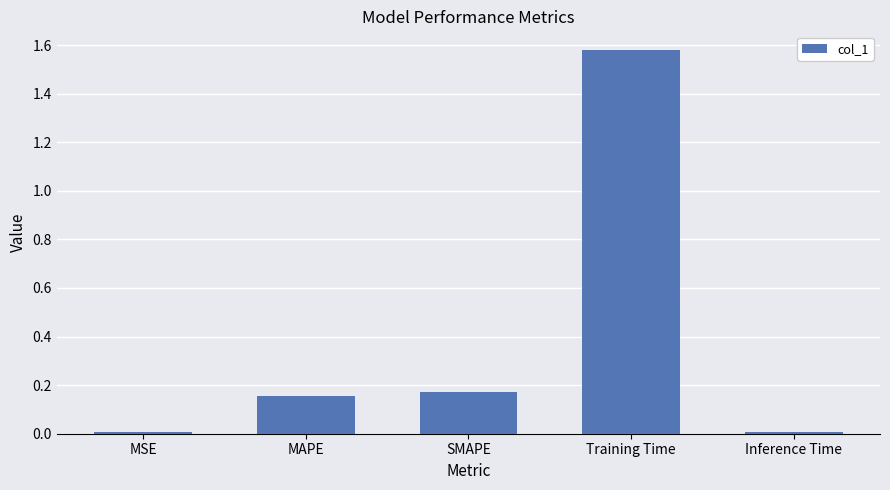

What is the average value?

0.4